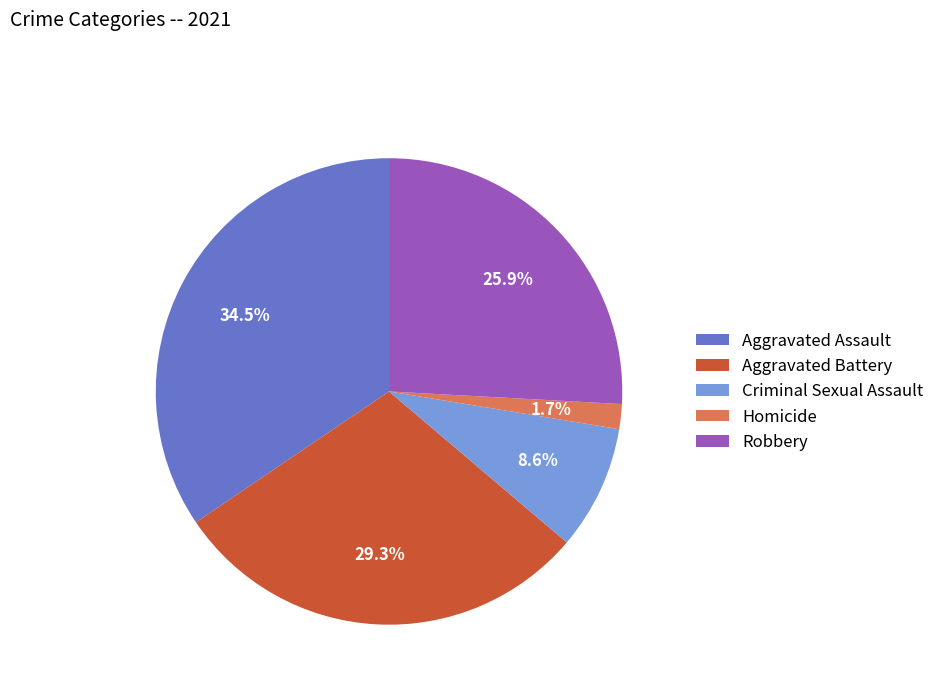

To the nearest percent, what percentage of the pie is Aggravated Battery?

29%